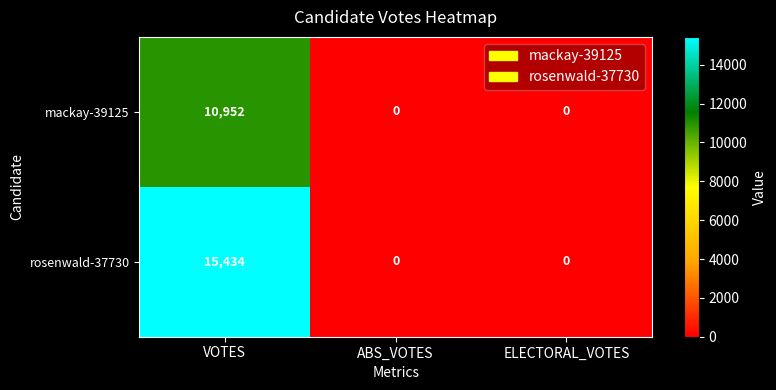

Which series has the largest total across all categories?

rosenwald-37730